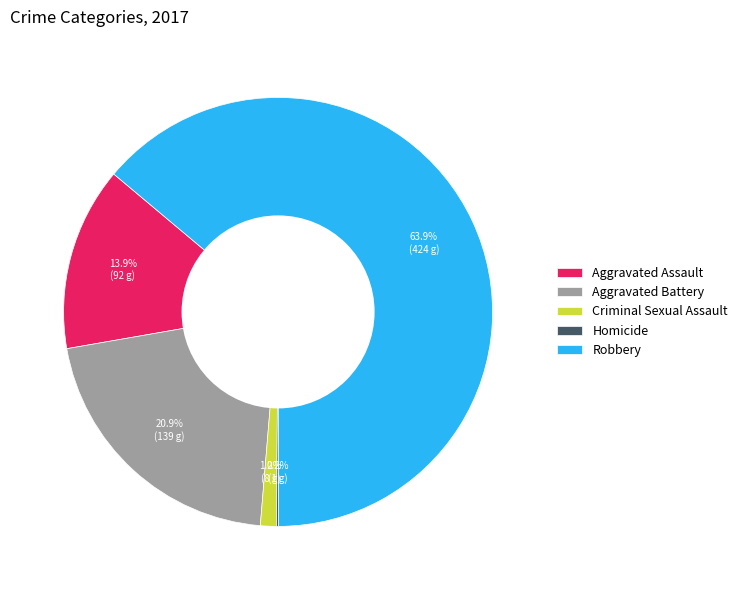

True or false: Aggravated Assault accounts for 1% of the total.

False